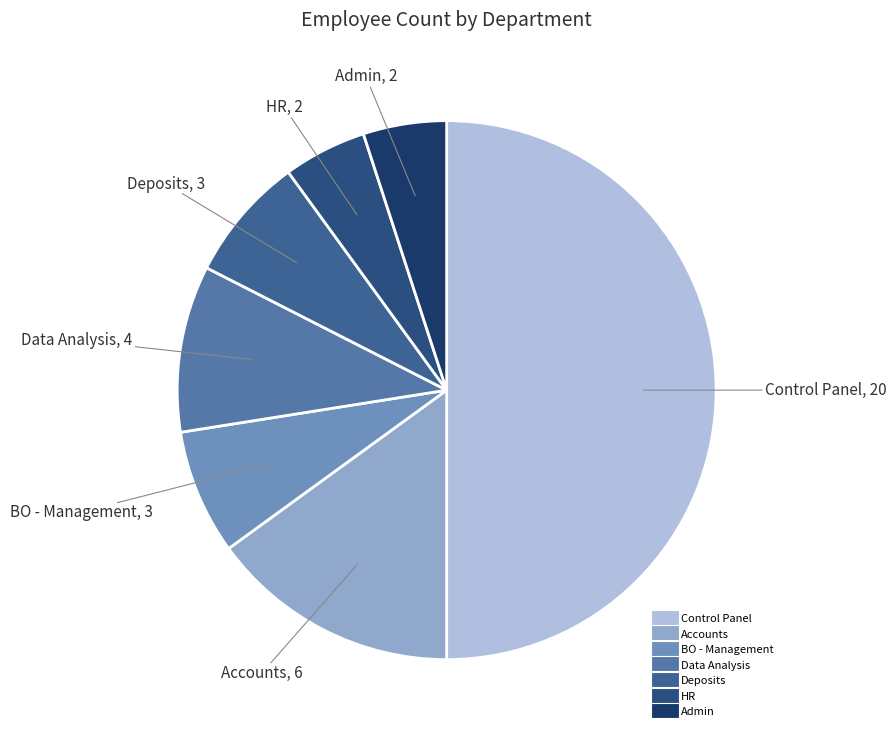

Is Deposits the majority of the pie?

No